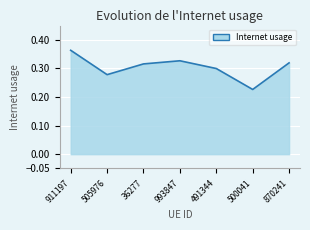

How many lines are shown in the chart?

1